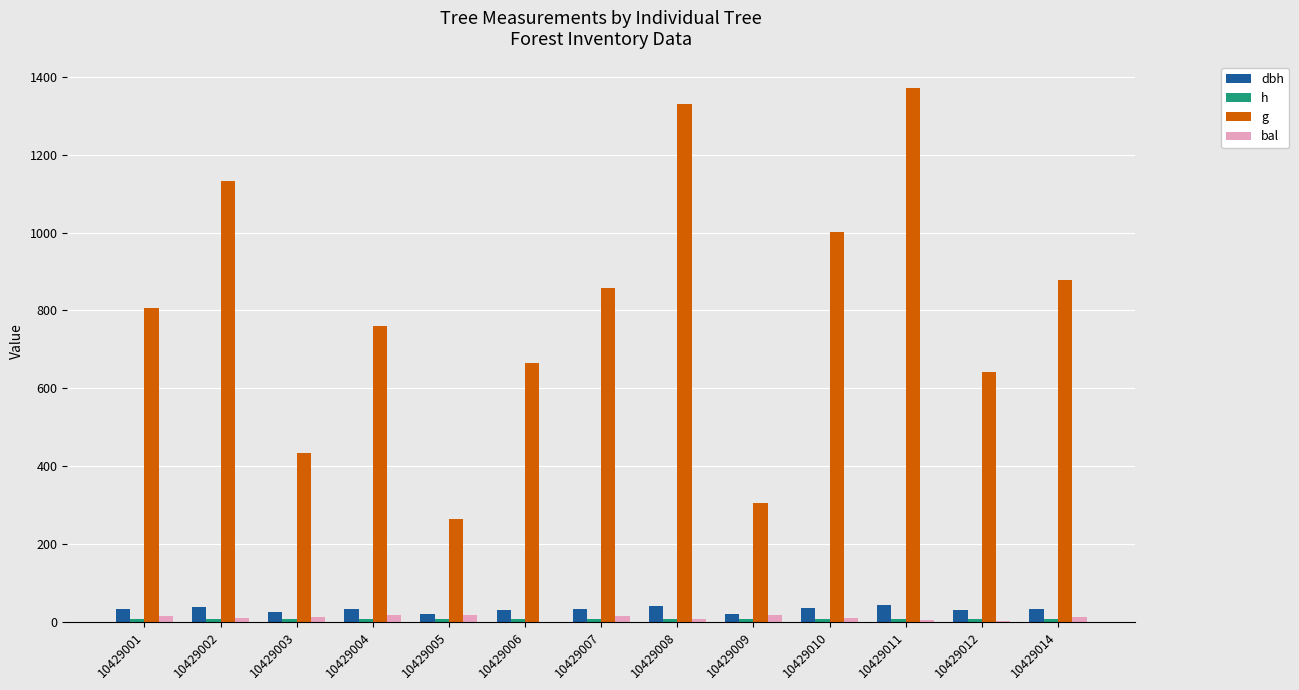

At which label does h first exceed 7?

10429001